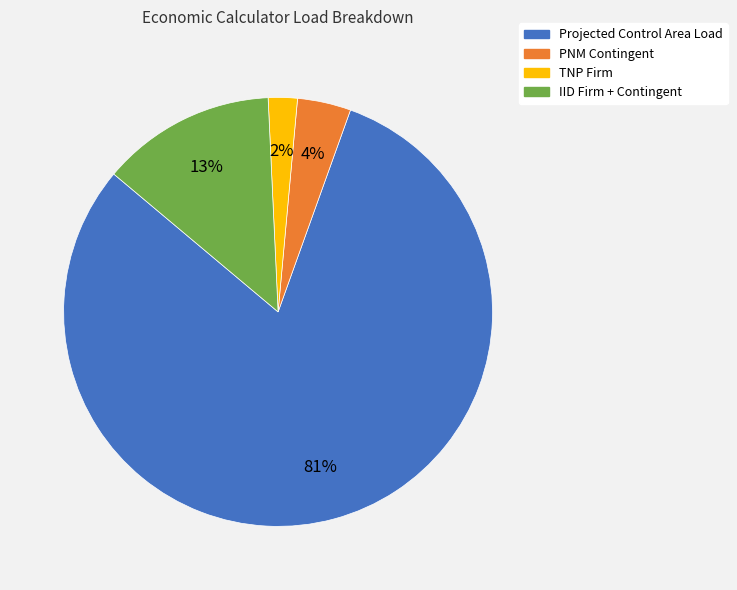

Is the sum of IID Firm + Contingent and TNP Firm greater than half?

No